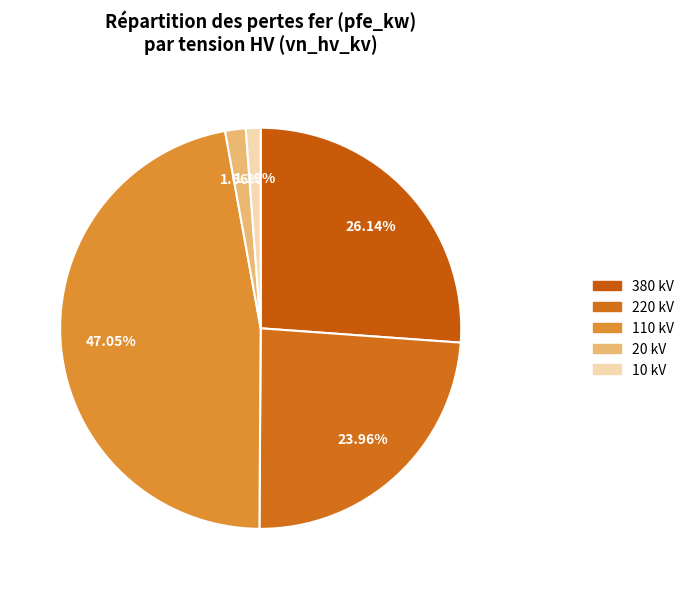

Which slice is the largest?

110 kV